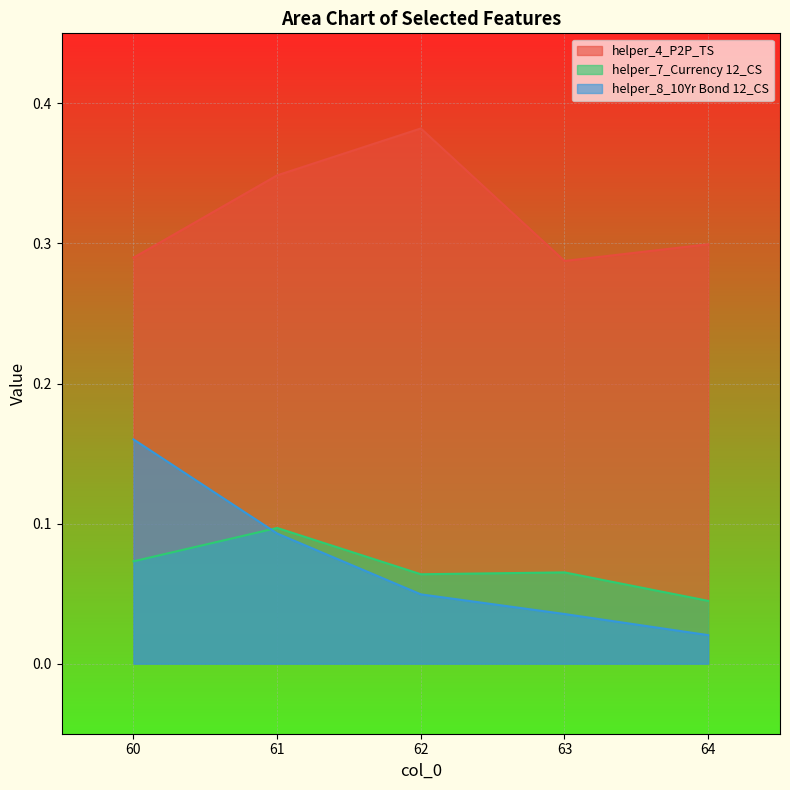

Does the chart display data point markers on the line(s)?

No